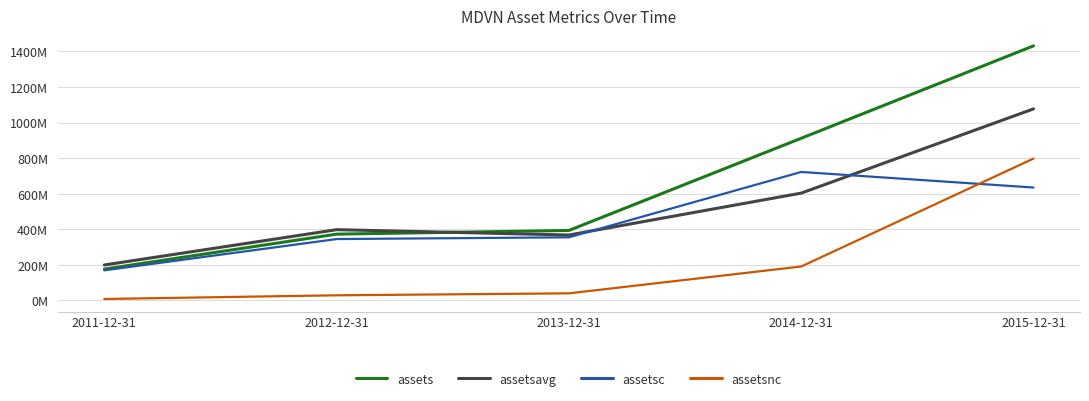

Does the chart have visible grid lines?

Yes